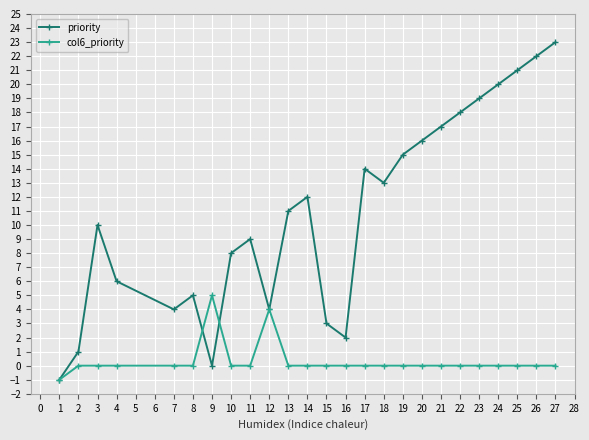

Where is priority nearest to the value 11?

13